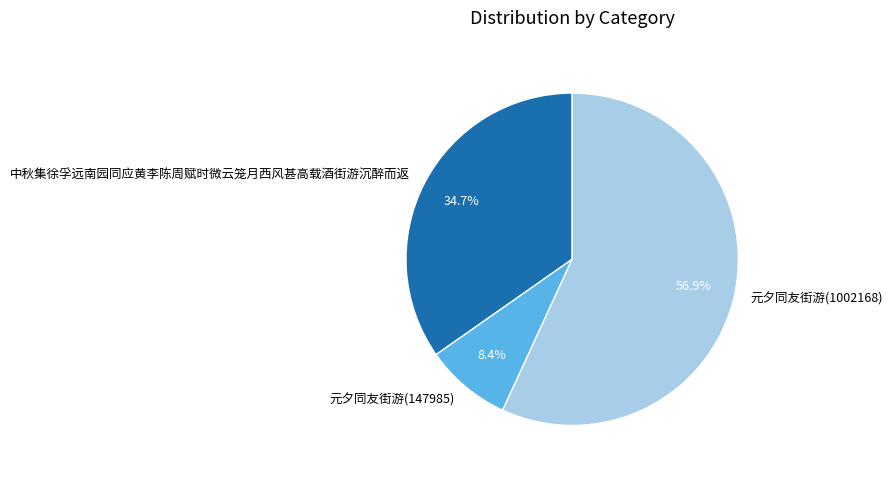

Which slice is the smallest?

元夕同友街游(147985)